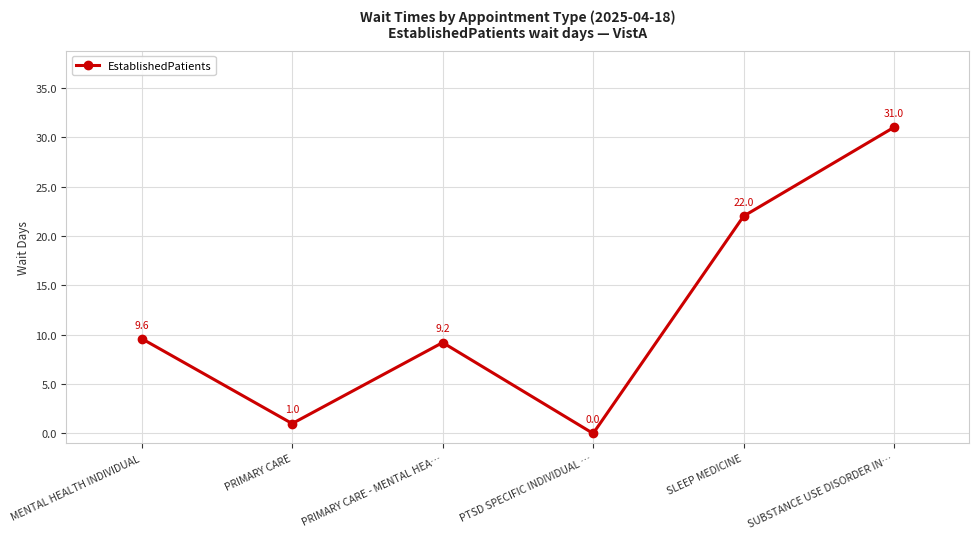

Reading left to right, extract all data points from this chart.

MENTAL HEALTH INDIVIDUAL=9.6	PRIMARY CARE=1.0	PRIMARY CARE - MENTAL HEA…=9.2	PTSD SPECIFIC INDIVIDUAL …=0.0	SLEEP MEDICINE=22.0	SUBSTANCE USE DISORDER IN…=31.0